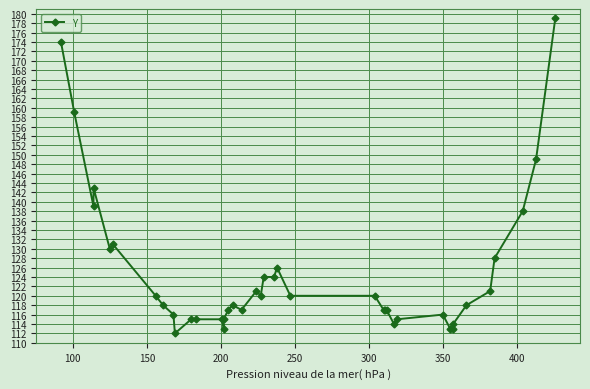

What is the sum of all values?

4991